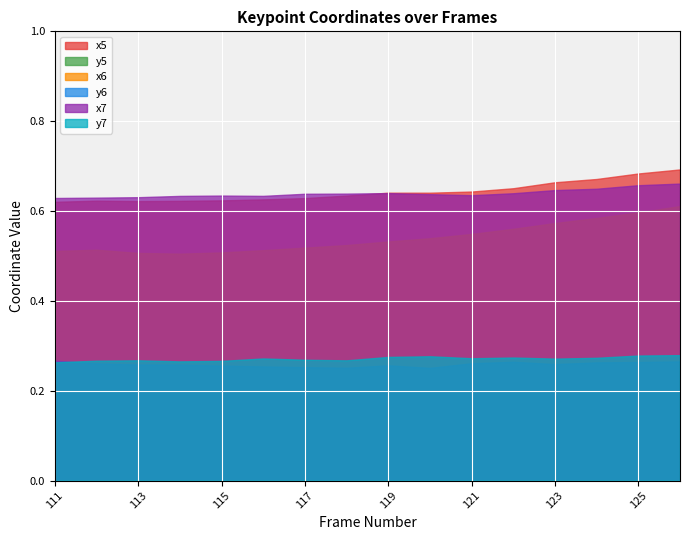

Where is the first local minimum for x5?

113